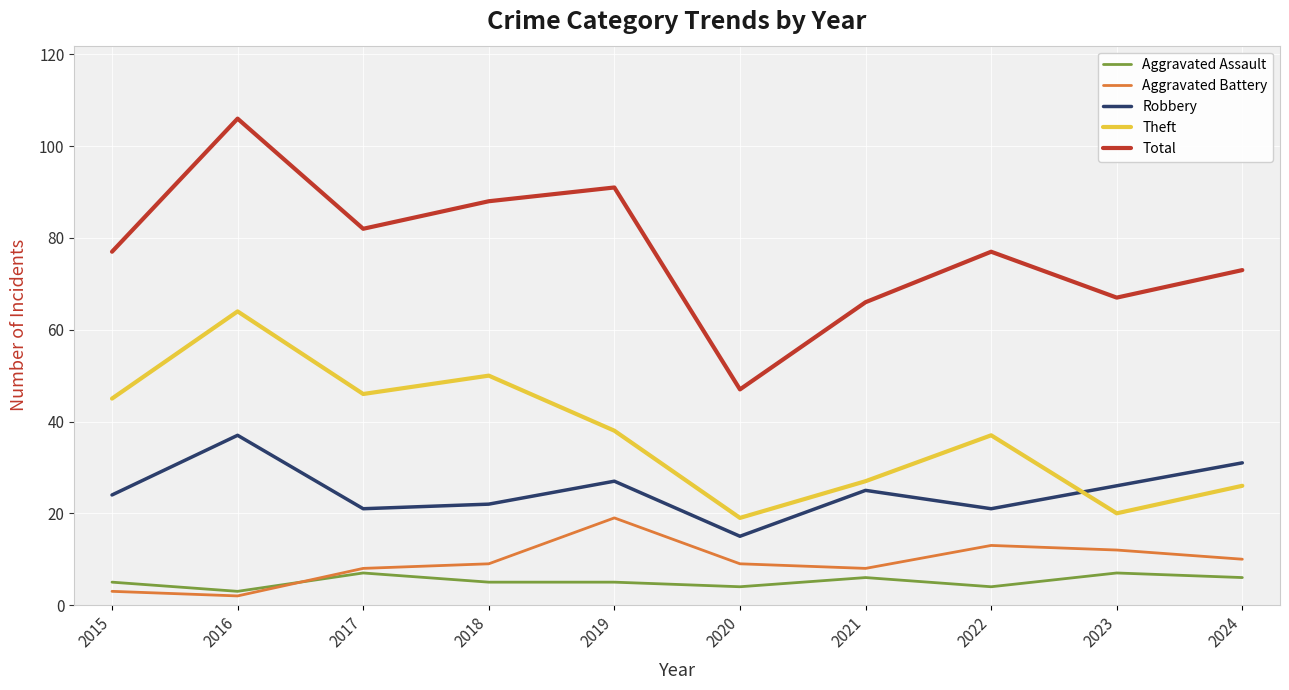

How many distinct data groups are displayed?

5